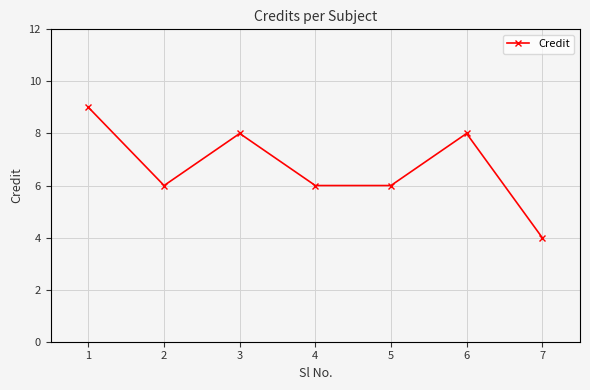

Read the value at 2.

6